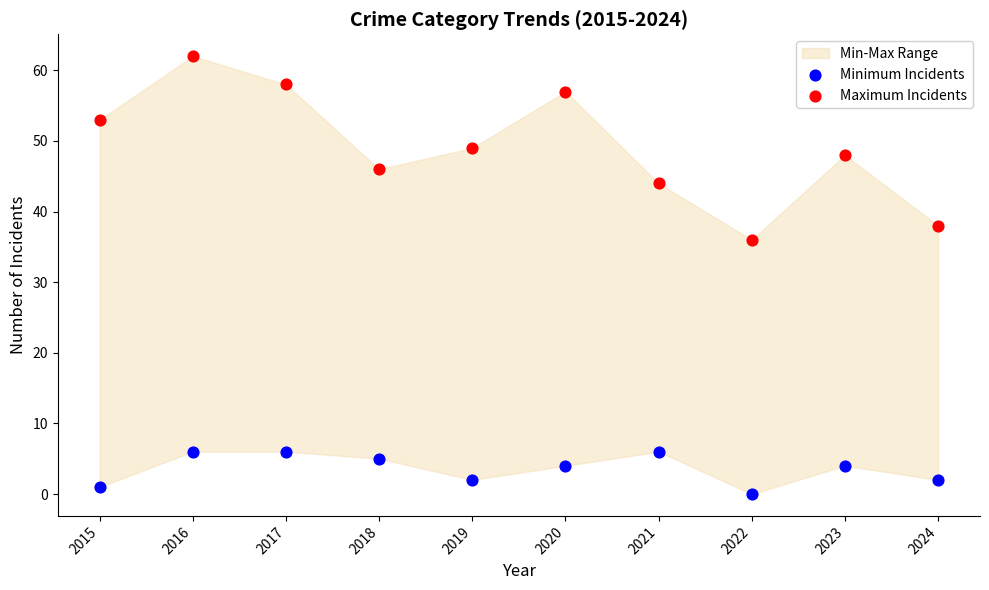

Which series has the widest spread of Y values?

Maximum Incidents